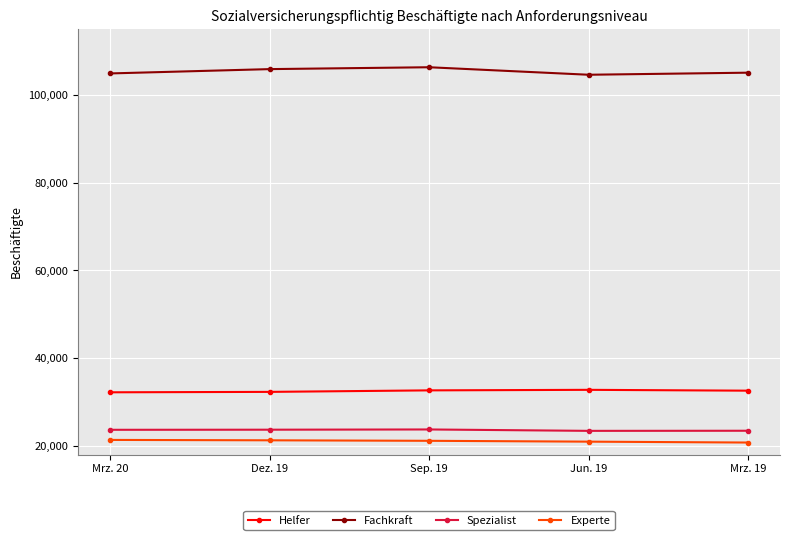

True or false: Fachkraft and Spezialist intersect in this chart.

False